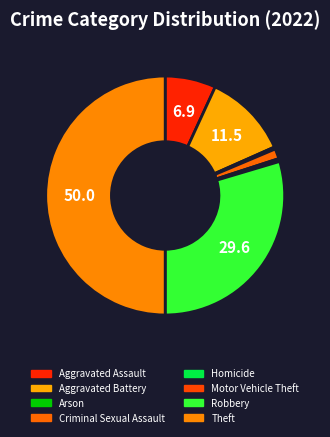

Does Aggravated Battery account for over 50% of the chart?

No